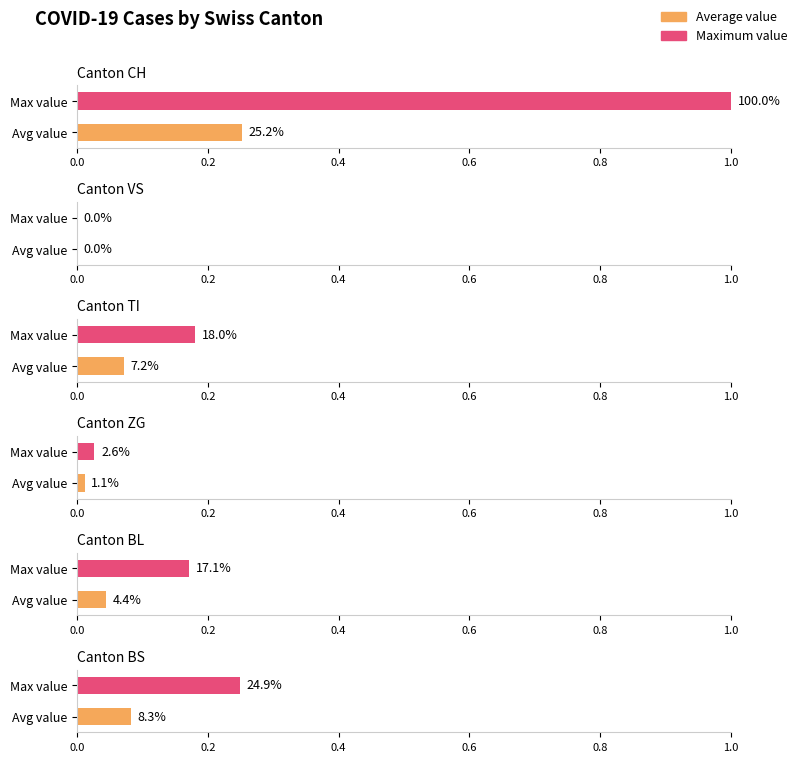

The ZG series shows -16 at 2020-03-06. True or false?

False